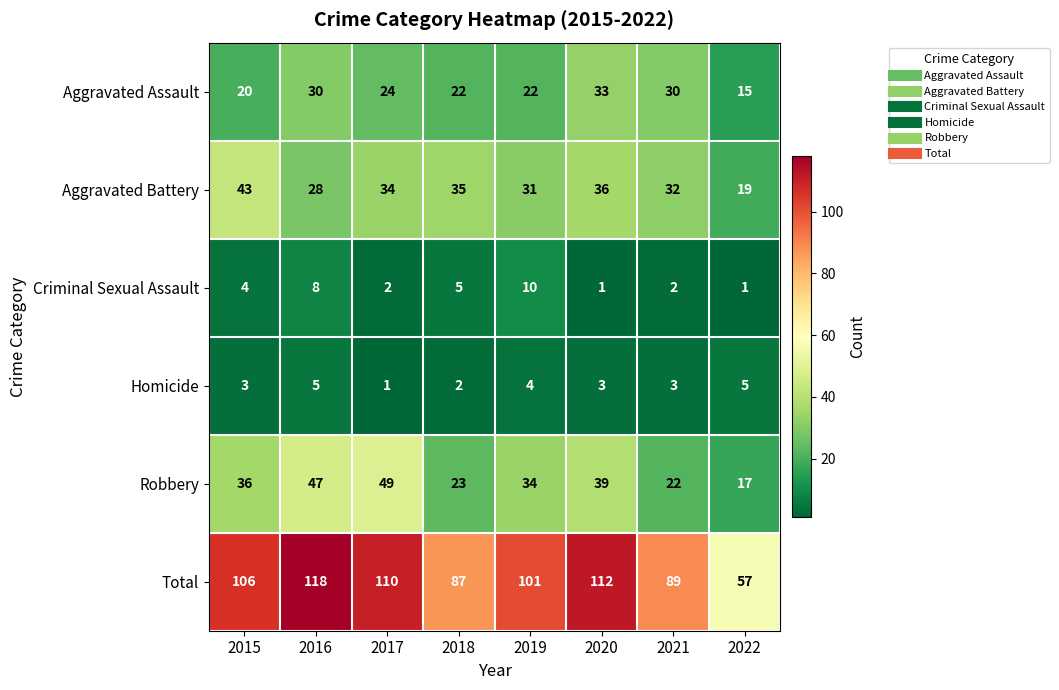

What is the maximum value for Homicide?

5